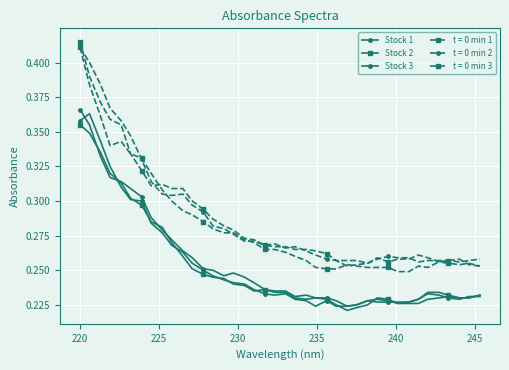

Count the number of data series in this chart.

6